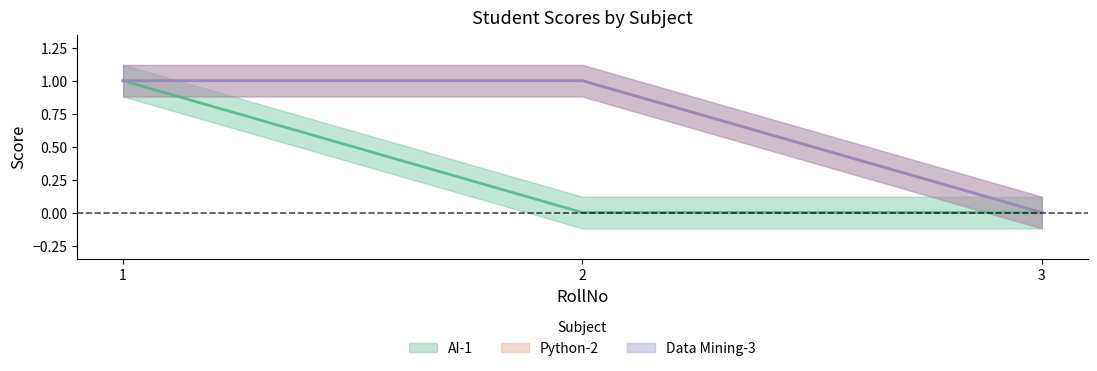

What is the sum of all Data Mining-3 values?

2